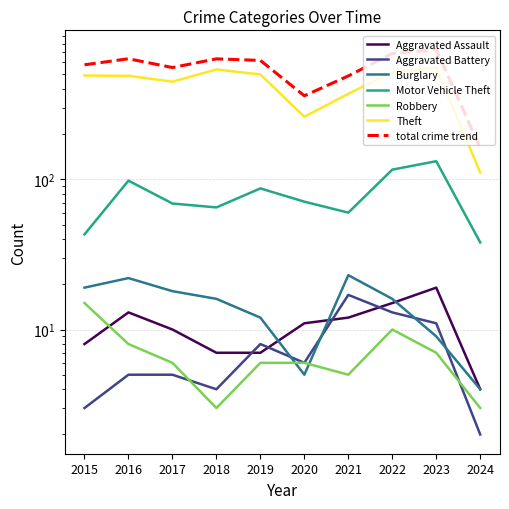

Does the chart have visible grid lines?

Yes